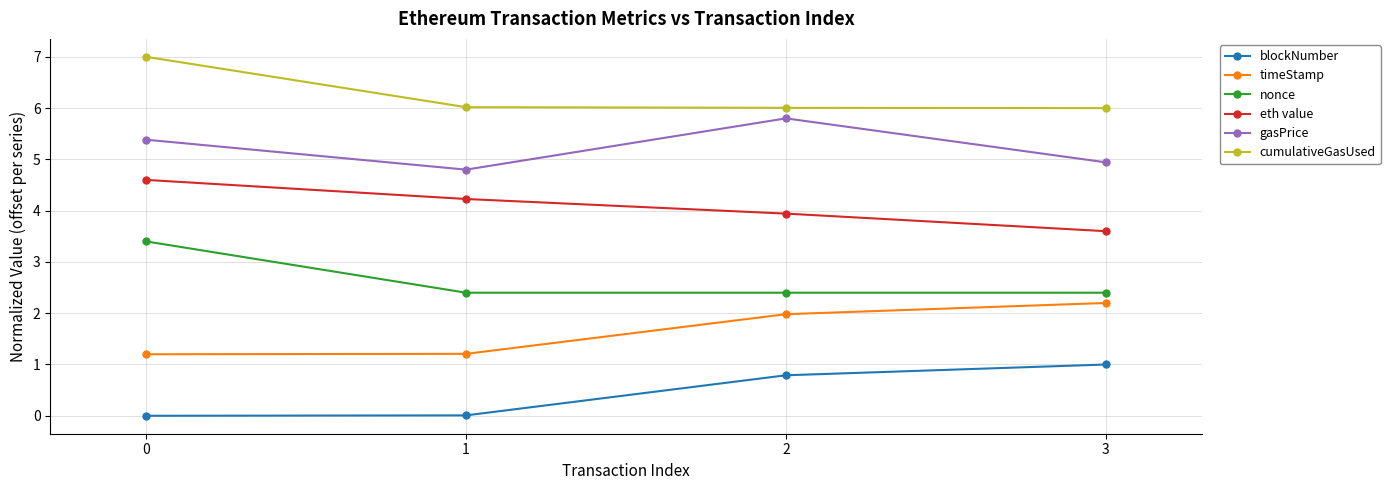

Which series changed the most between 2 and 3?

gasPrice